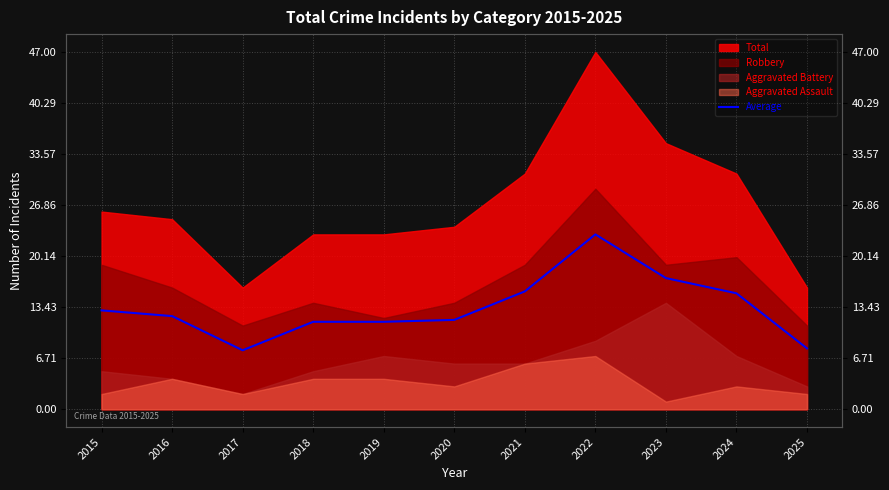

The value at 2019 is 20.0. True or false?

False